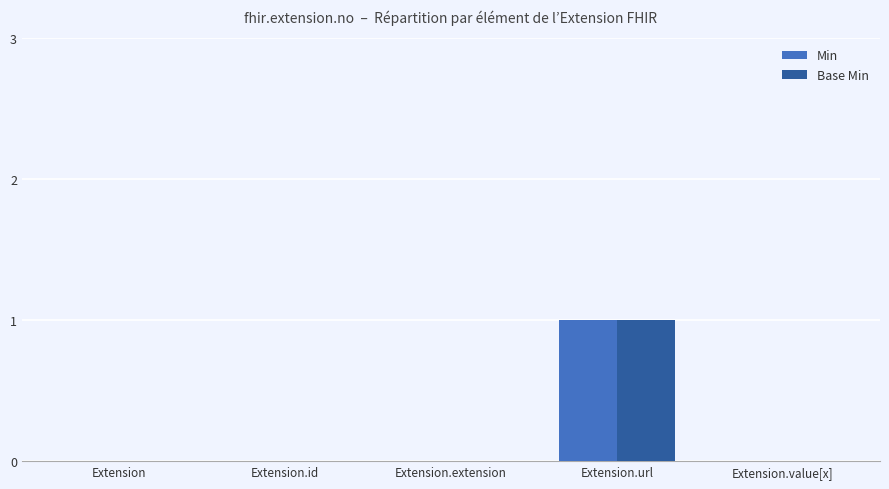

Reading left to right, list all the values displayed in this chart.

Min: Extension=0	Extension.id=0	Extension.extension=0	Extension.url=1	Extension.value[x]=0
Base Min: Extension=0	Extension.id=0	Extension.extension=0	Extension.url=1	Extension.value[x]=0